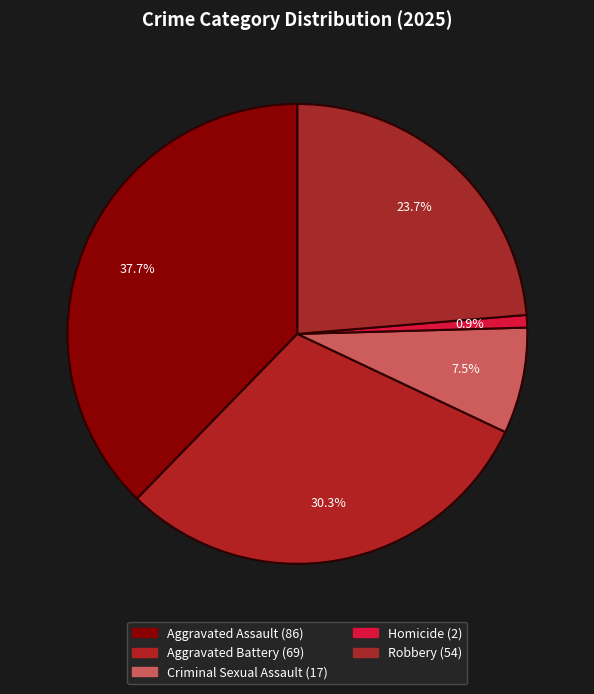

How many segments does this pie chart have?

5